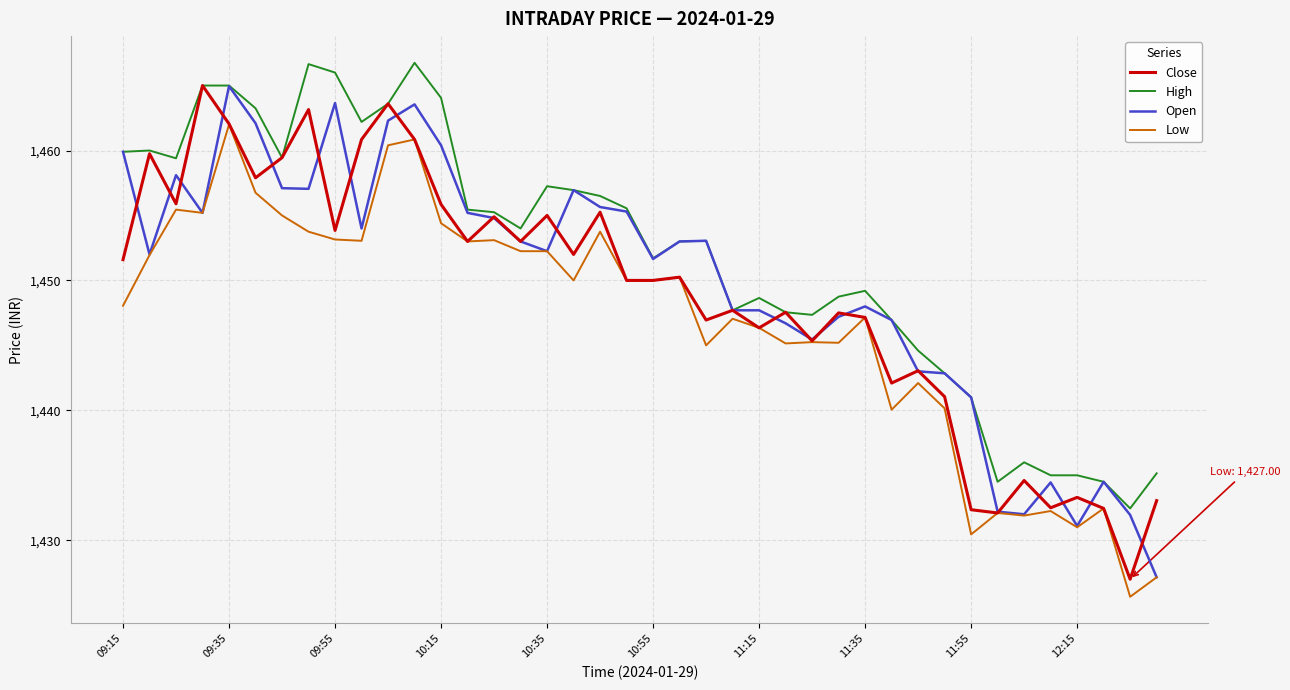

What is the minimum value shown in the chart?

1425.7